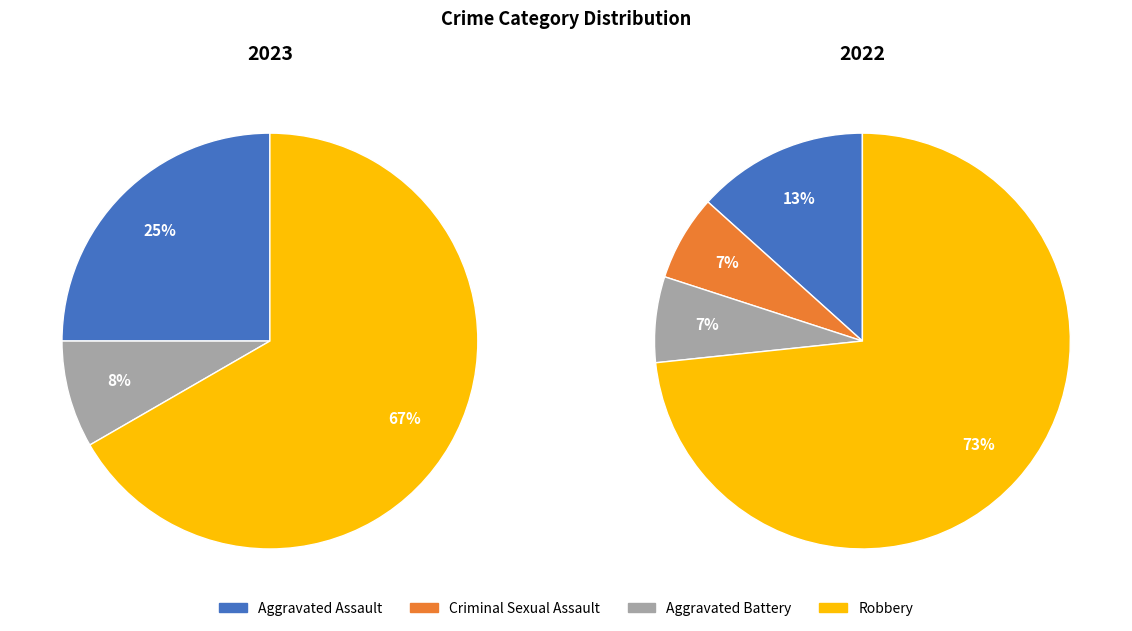

Combined, what portion of the pie is Robbery and Aggravated Battery?

75.0%